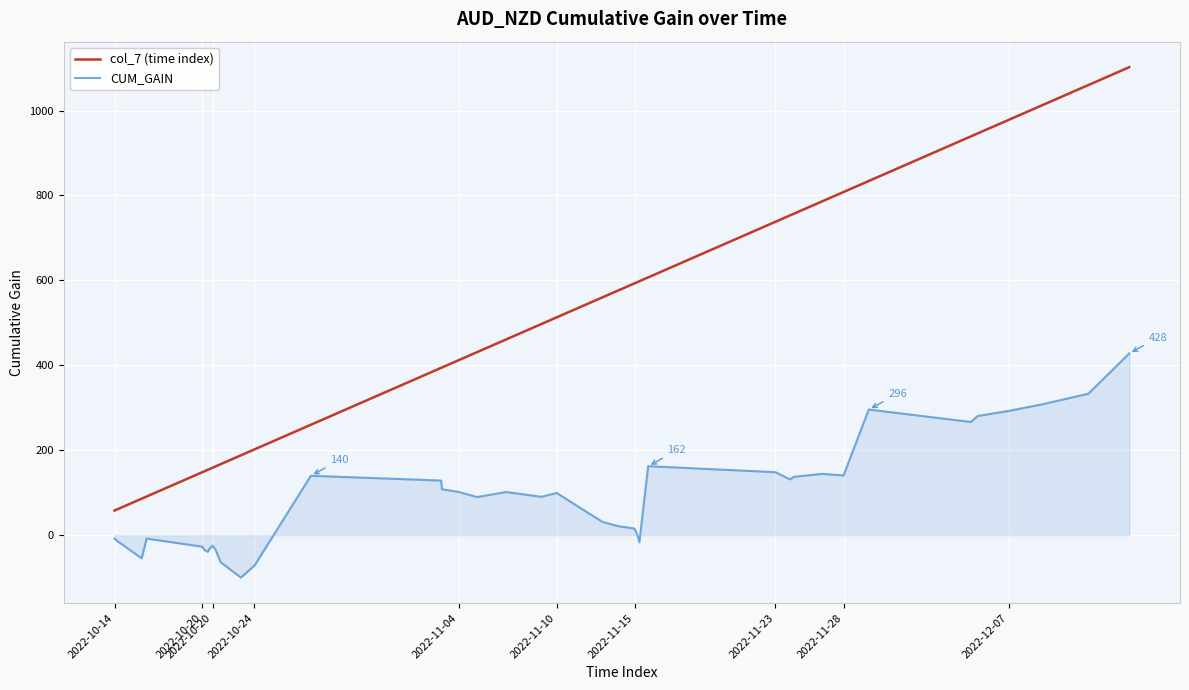

Which series has the largest range (max minus min)?

col_7 (time index)